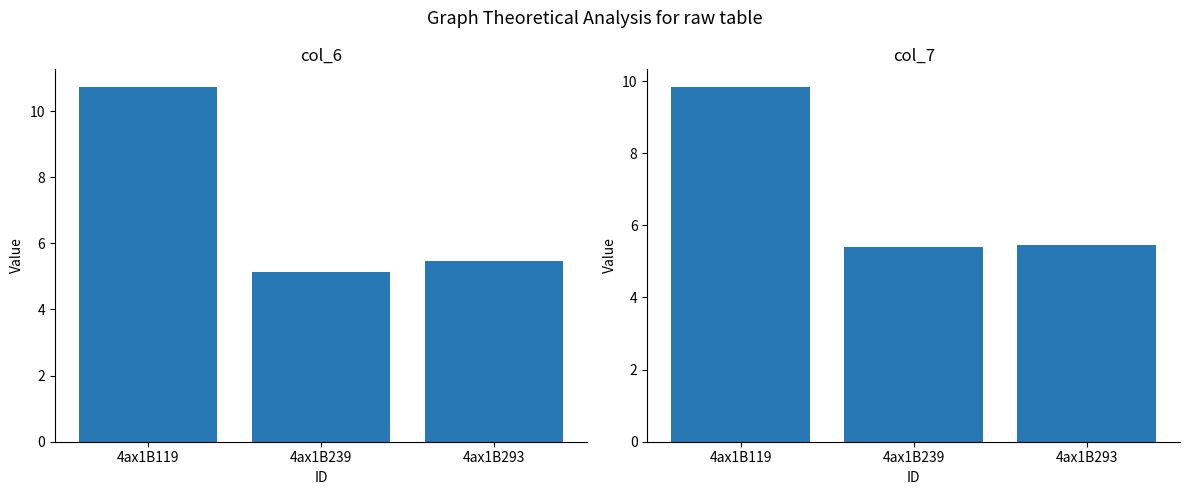

What is the value of the col_7 bar at the 3rd from the left?

5.5